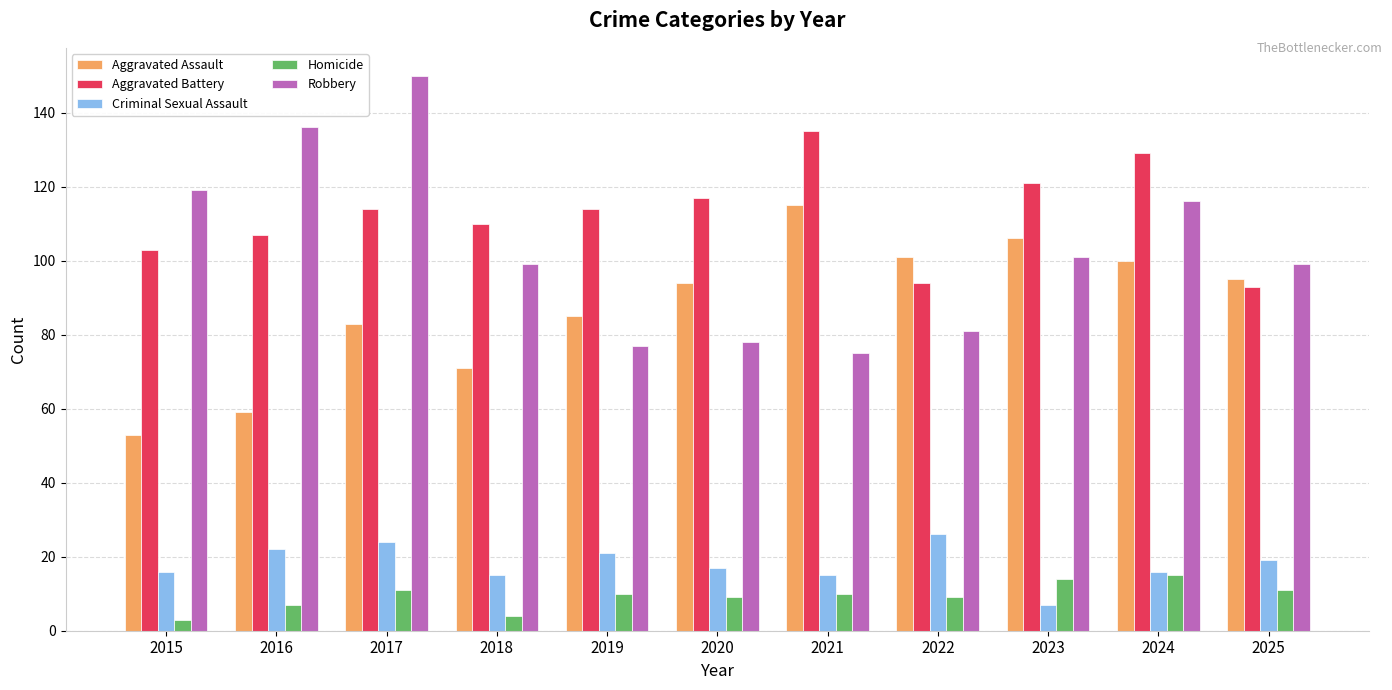

What is the value of the Robbery bar at the 9th from the left?

101